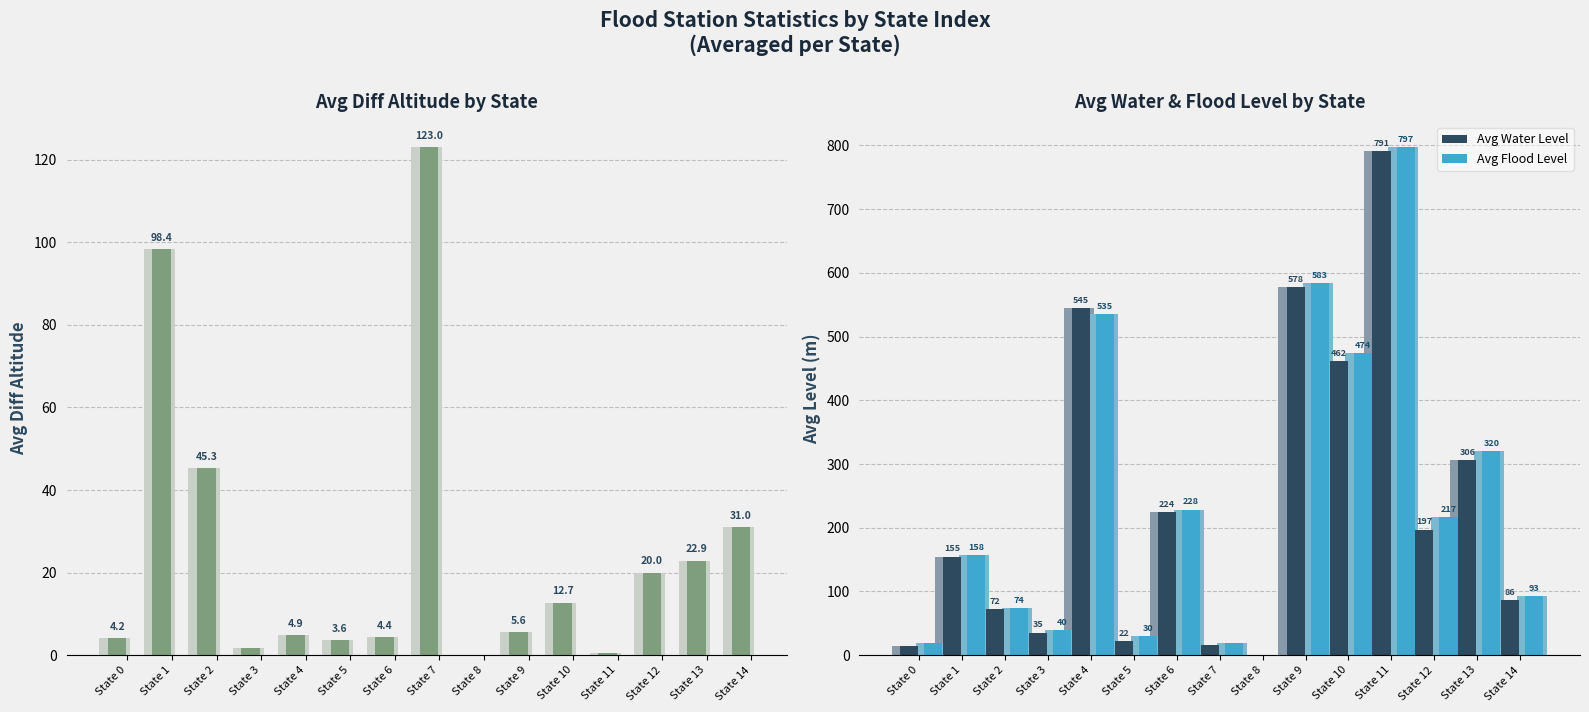

What is the highest value of the Avg Diff Altitude series?

123.0